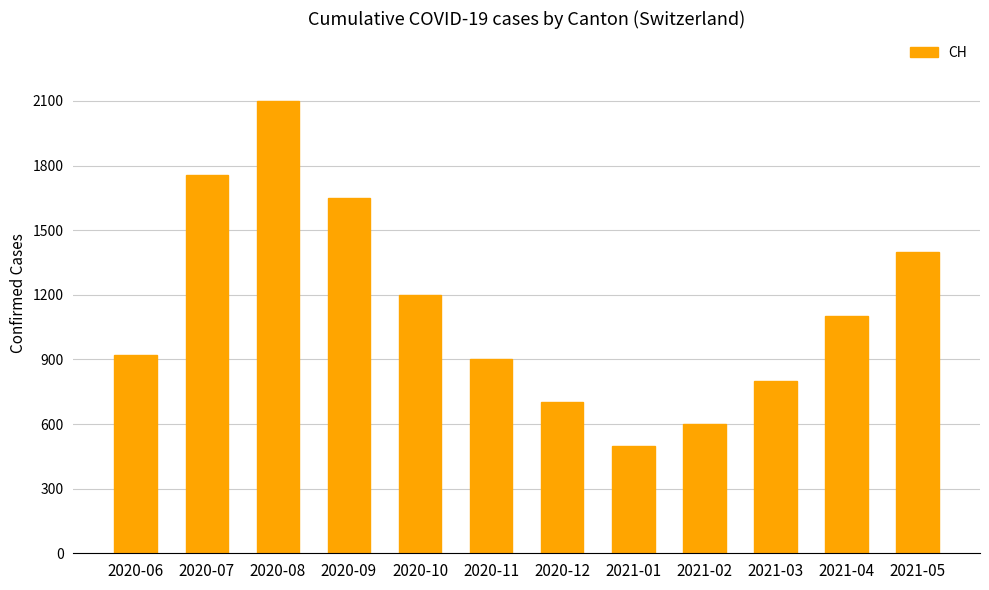

Reading left to right, extract all data points from this chart.

919	1757	2100	1650	1200	900	700	500	600	800	1100	1400